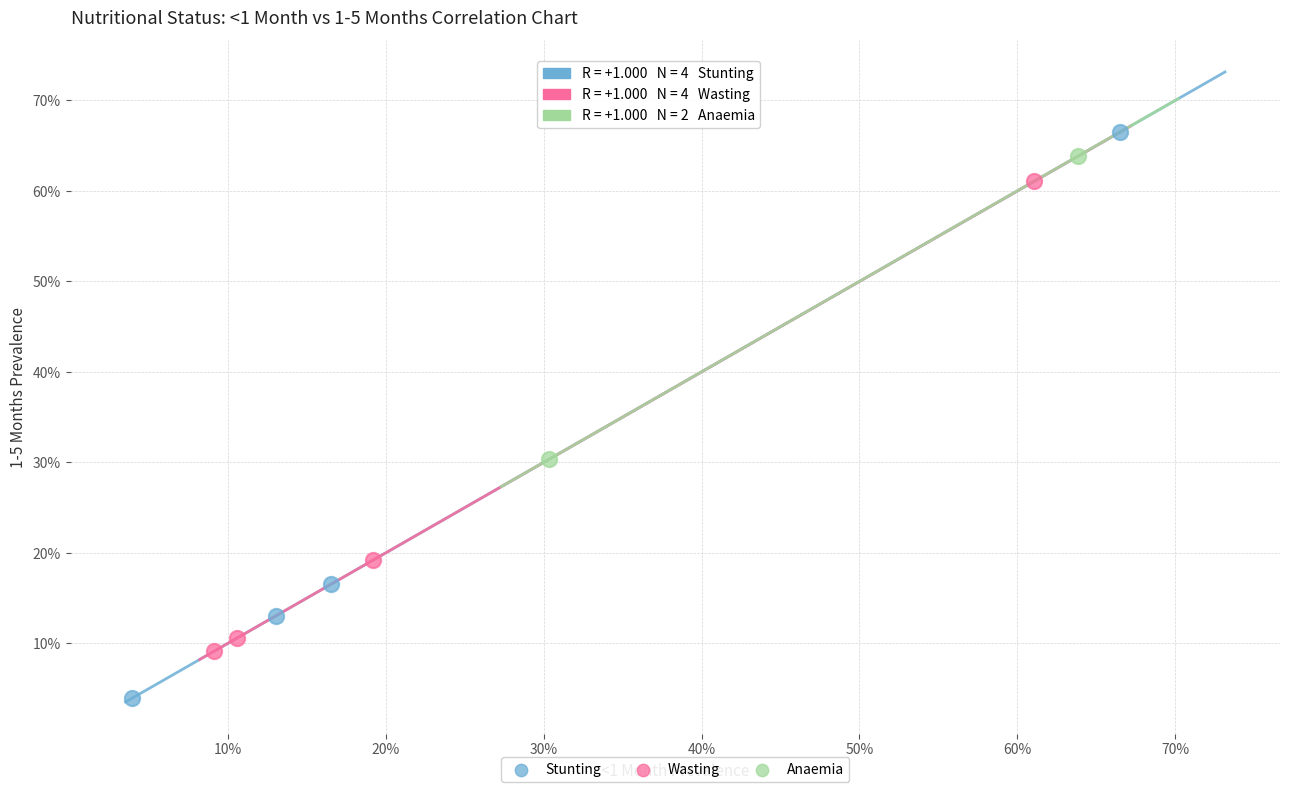

Which series has the widest spread of Y values?

Stunting